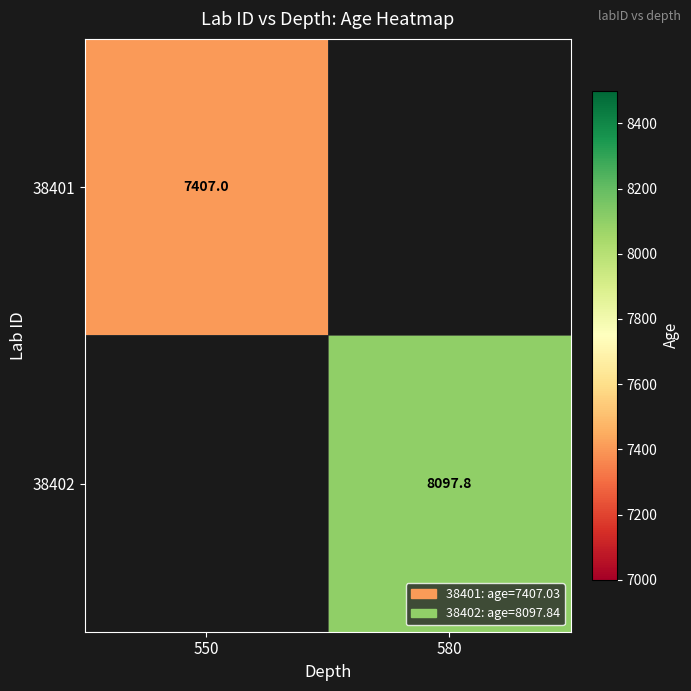

Between 550 and 580, which is larger?

580